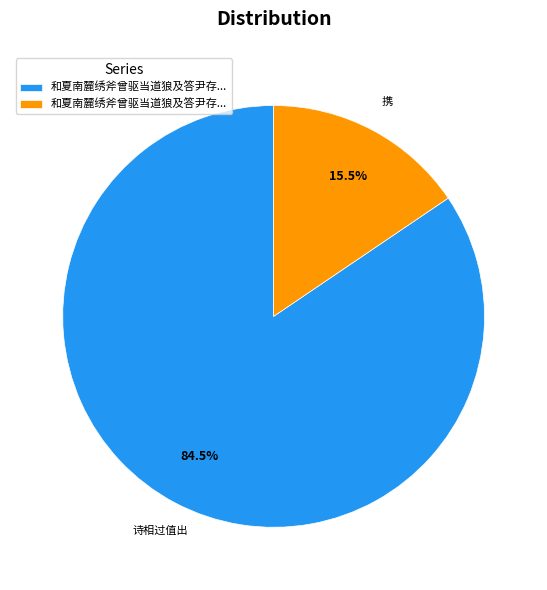

Is there any slice that represents more than half of the pie?

Yes